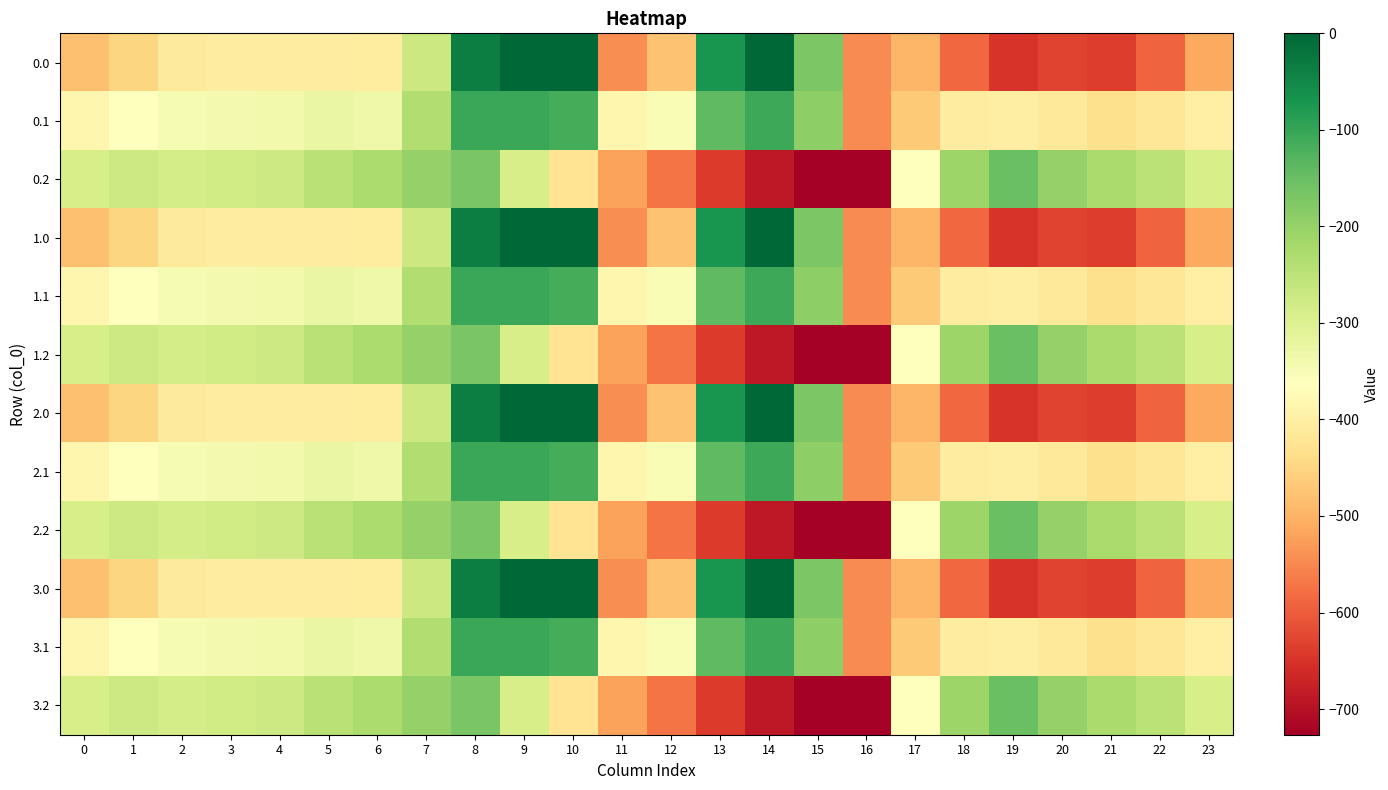

How many data points does each series have?

24